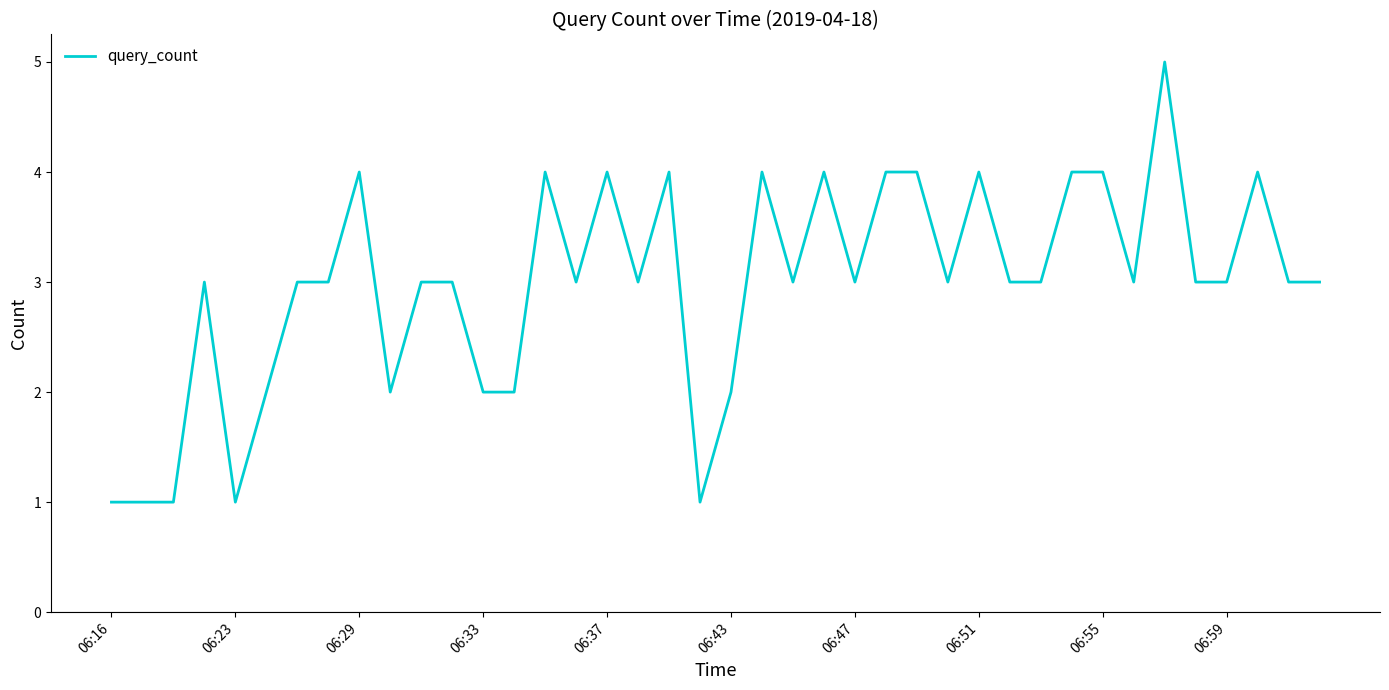

How many lines are shown in the chart?

1